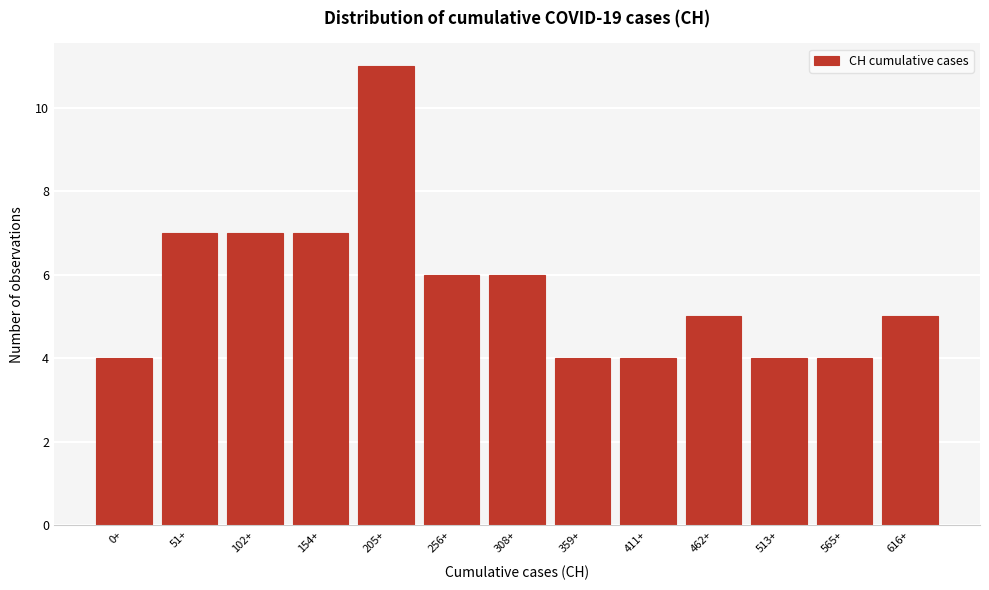

Reading left to right, transcribe all the data shown in this chart.

0+=4	51+=7	102+=7	154+=7	205+=11	256+=6	308+=6	359+=4	411+=4	462+=5	513+=4	565+=4	616+=5